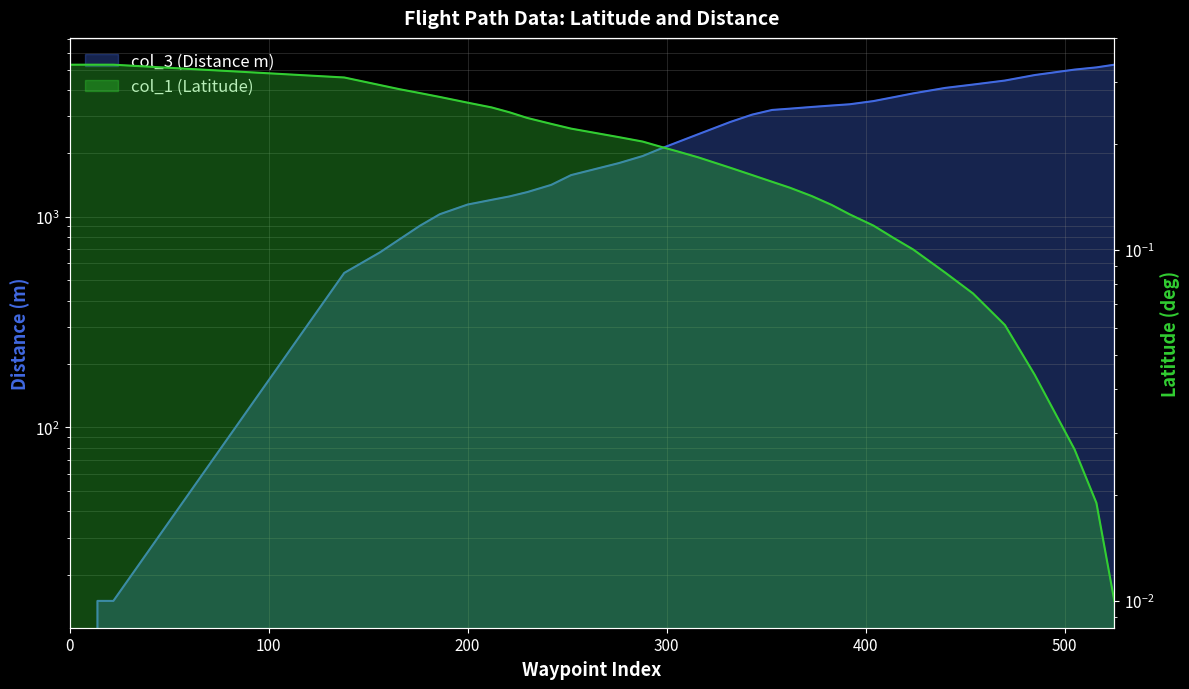

Which series has the largest total across all categories?

col_3 (Distance m)